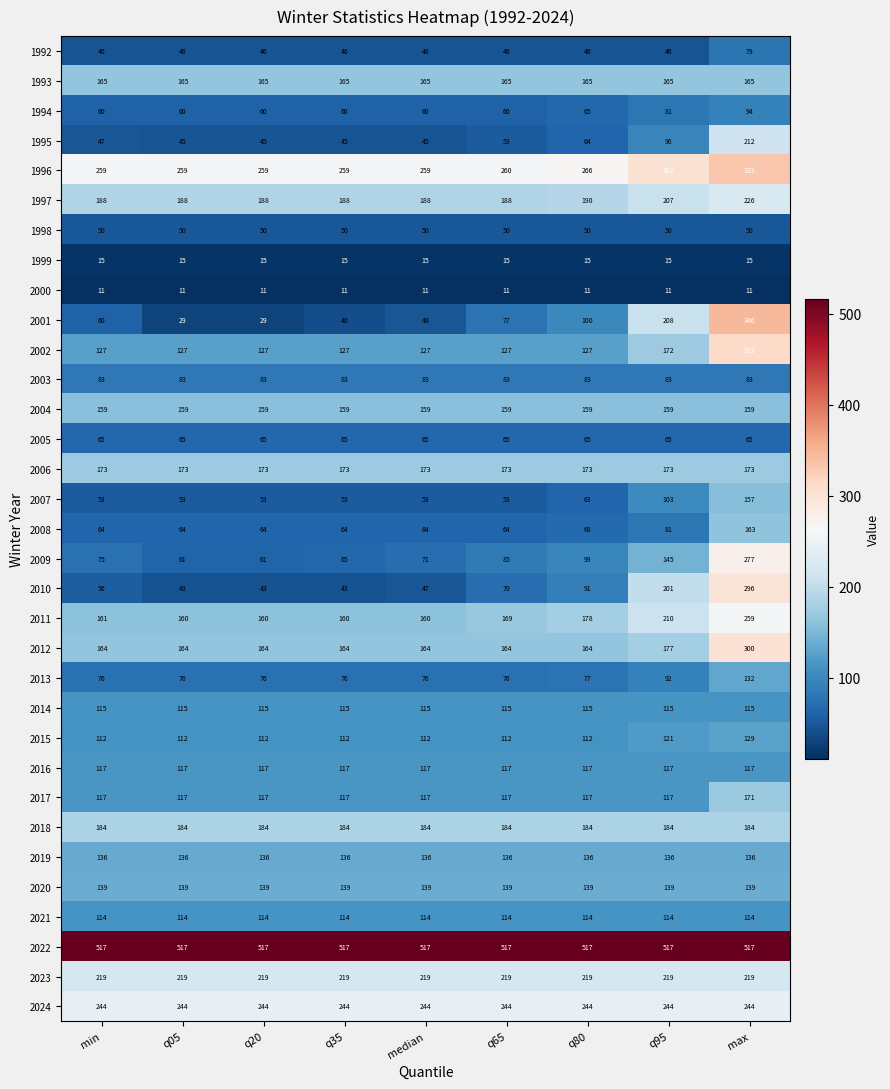

What is the lowest value of the 1994 series?

60